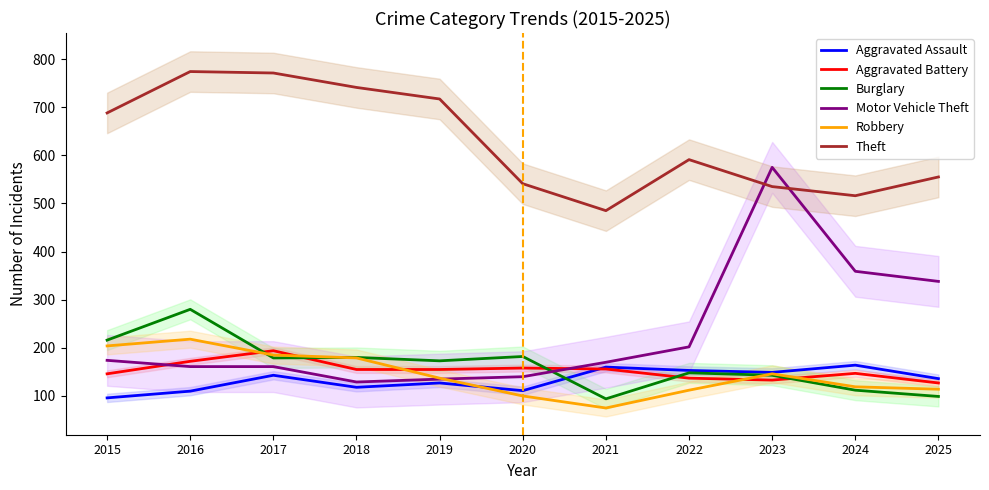

Rank the categories by Aggravated Battery value from lowest to highest.

2025, 2023, 2022, 2015, 2024, 2018, 2019, 2021, 2020, 2016, 2017